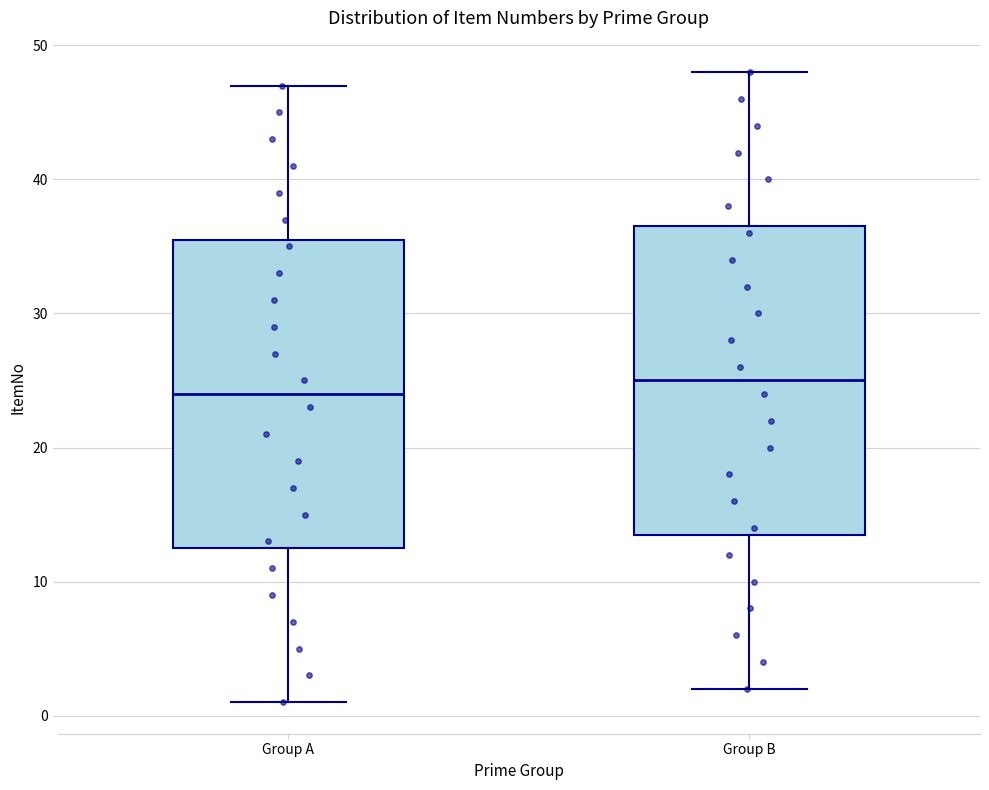

Which box's median line is the lowest?

Group A